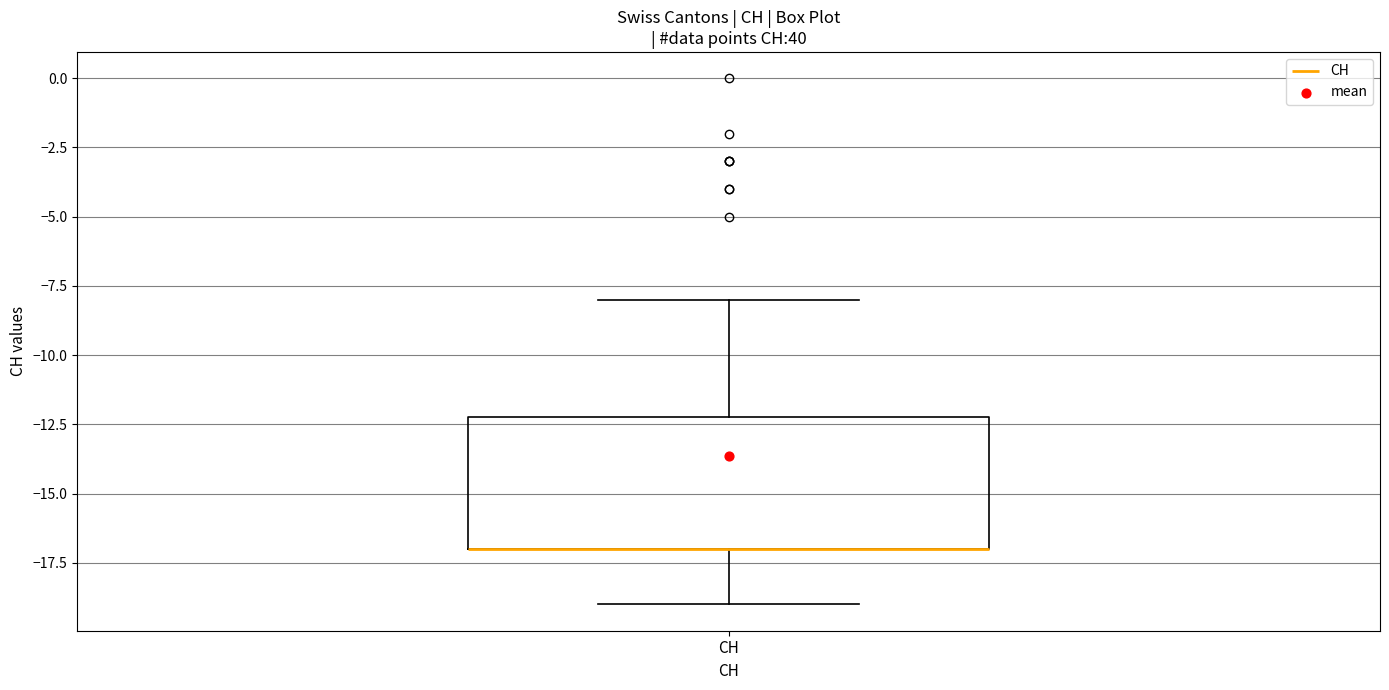

Read this box plot against the y-axis: the position of the median line, the range covered by the box, and the ends of both whiskers. The values are not printed on the chart, so give them approximately, as read against the axis.

median -17 (drawn on the box's lower edge), box -17 to -12, whiskers -19 to -8